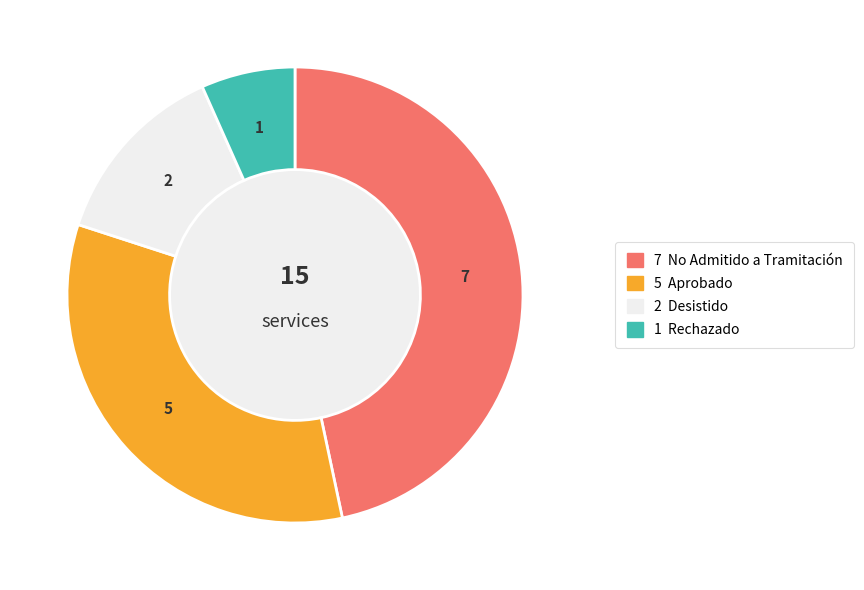

Is there a majority slice in this chart?

No